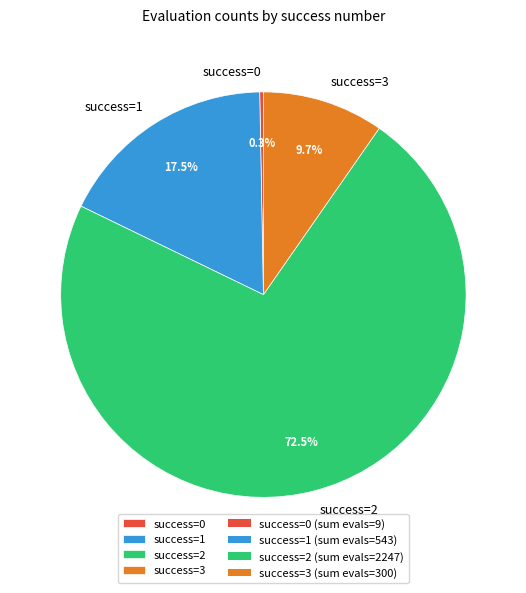

Count the number of slices in the pie.

4